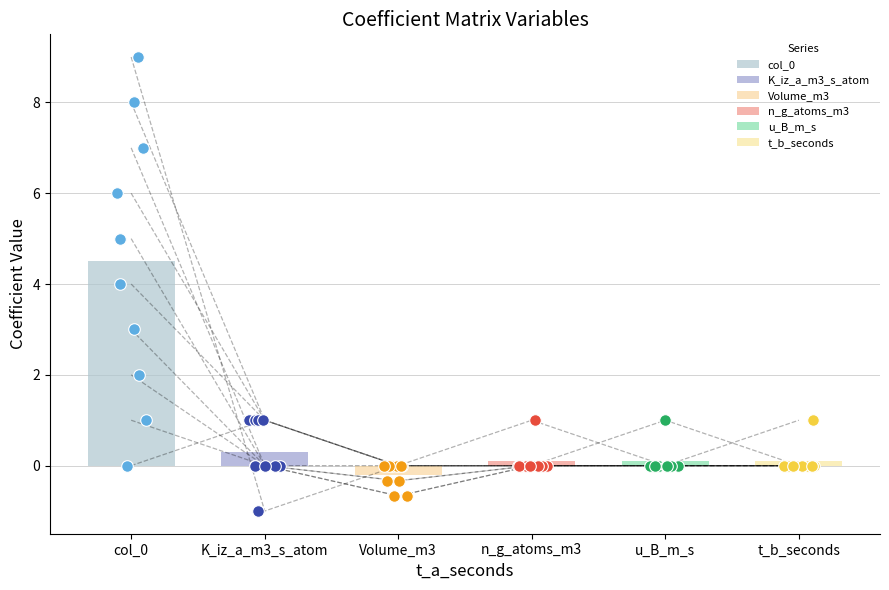

What is the total value across all series at -1?

2.0